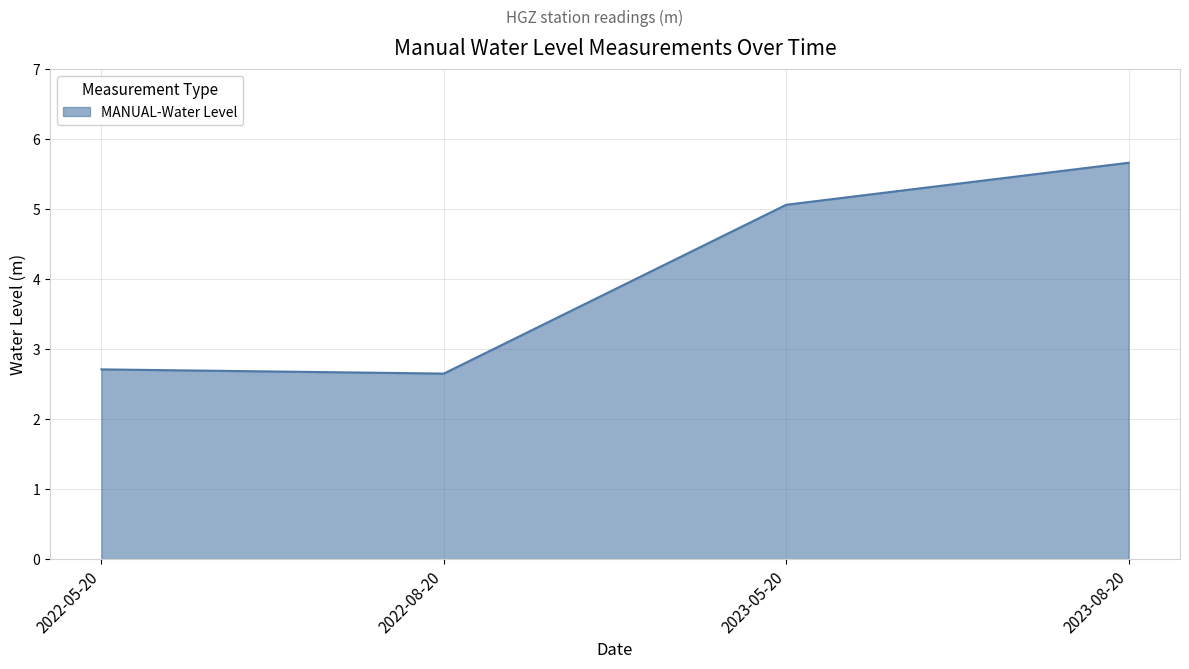

Does the chart display data point markers on the line(s)?

No